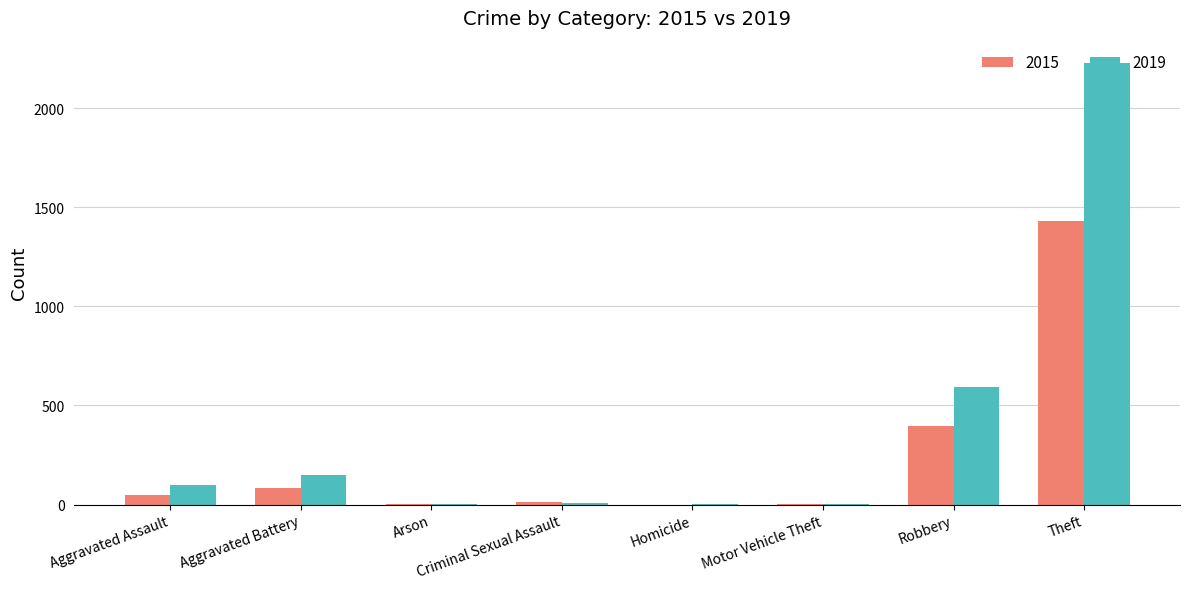

Between Aggravated Battery and Robbery, which series saw the biggest shift?

2019